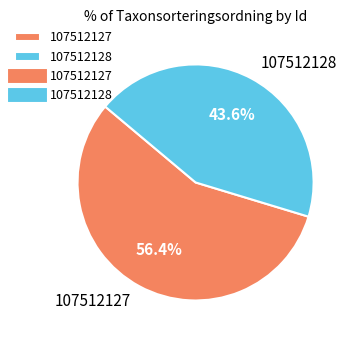

Which has a higher value, 107512127 or 107512128?

107512127